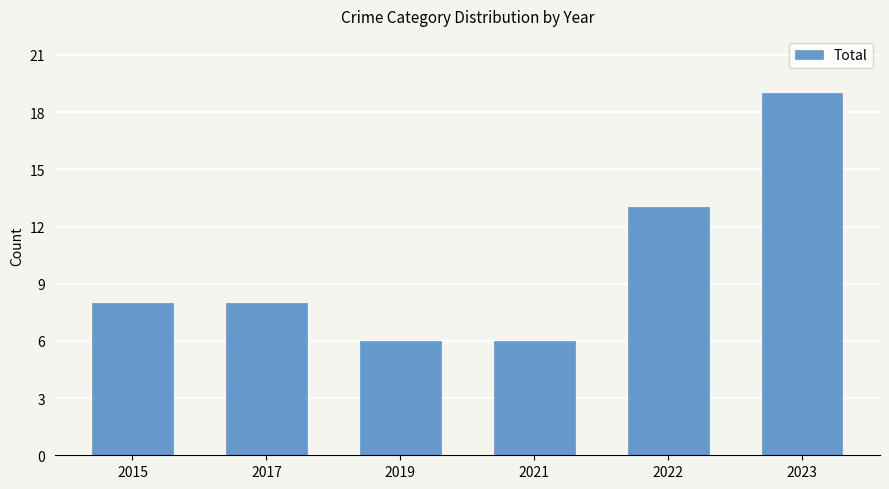

Between 2019 and 2022, which is larger?

2022